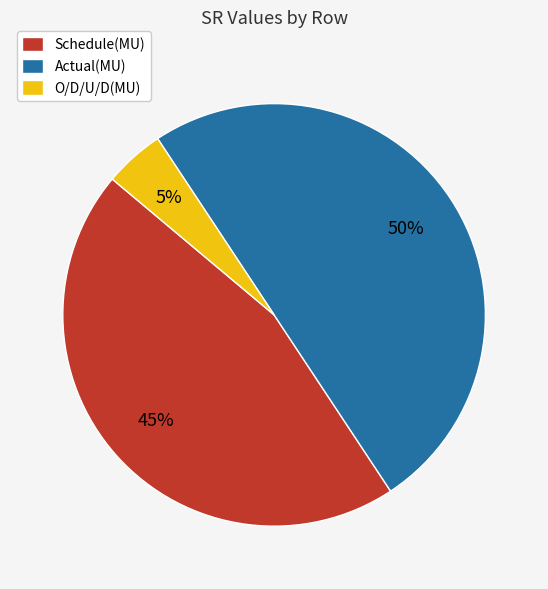

Which category has the smallest portion of the pie?

O/D/U/D(MU)